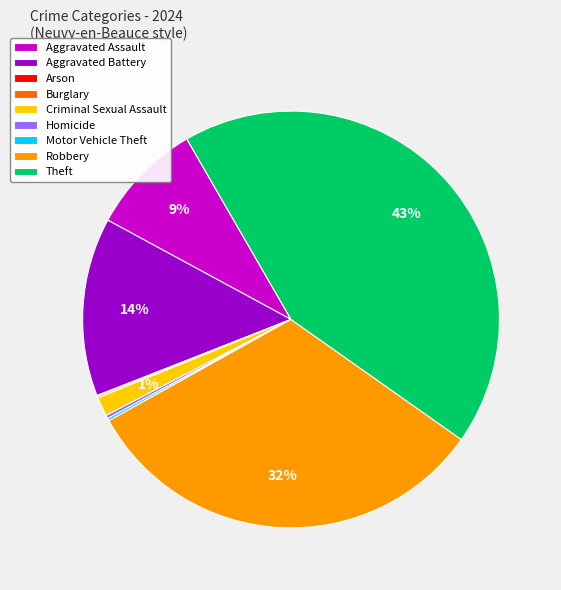

The Theft slice represents 43% of the pie. True or false?

True